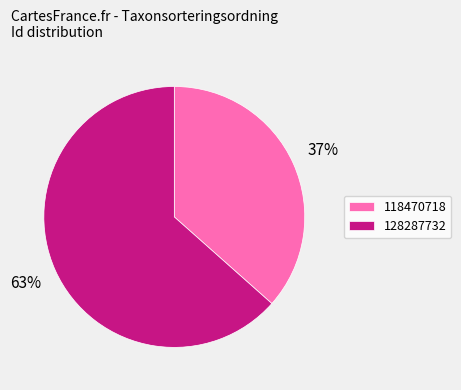

Combined, do 128287732 and 118470718 account for over 50%?

Yes